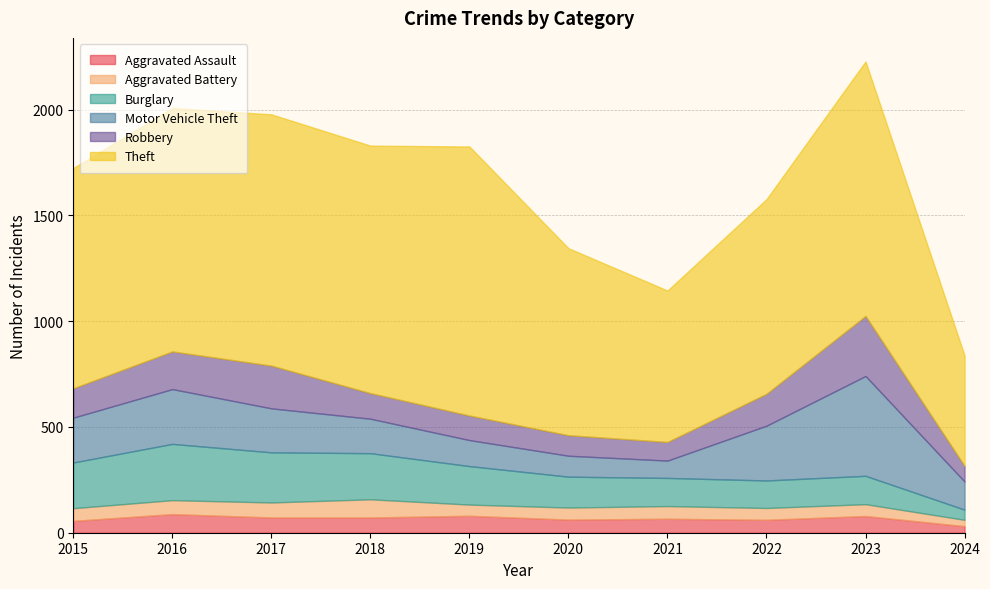

What is the value of the Burglary point at the 3rd from the left?

237